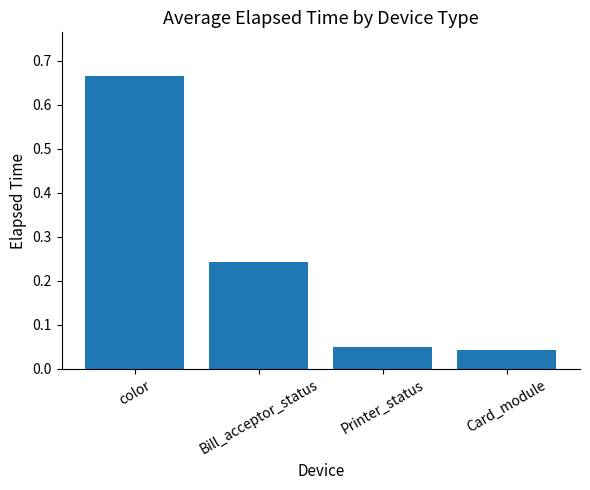

What is the sum of the values at Card_module and Printer_status?

0.1